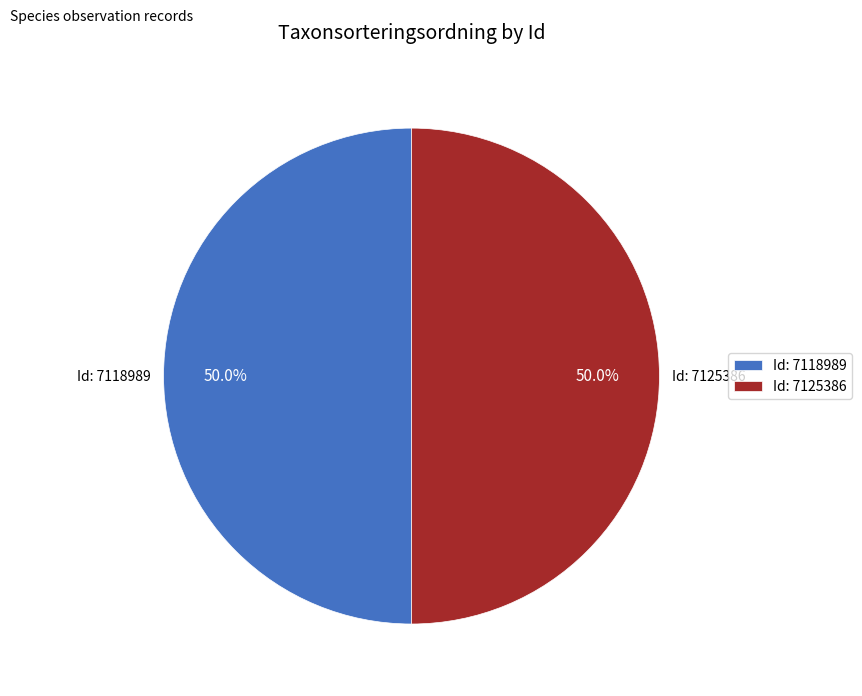

Do Id: 7125386 and Id: 7118989 together represent more than half of the pie?

Yes